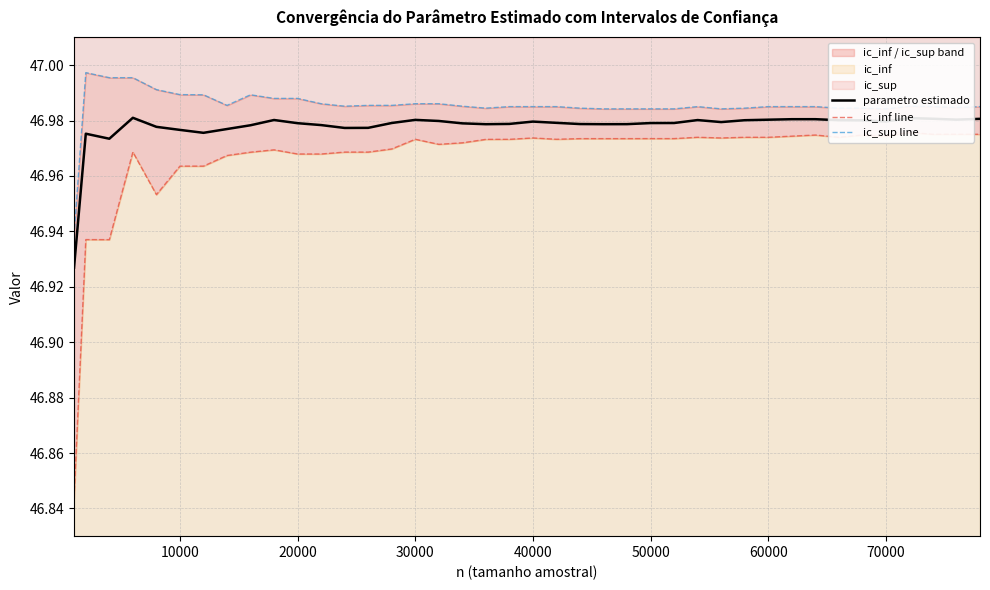

How many data points does each series have?

40